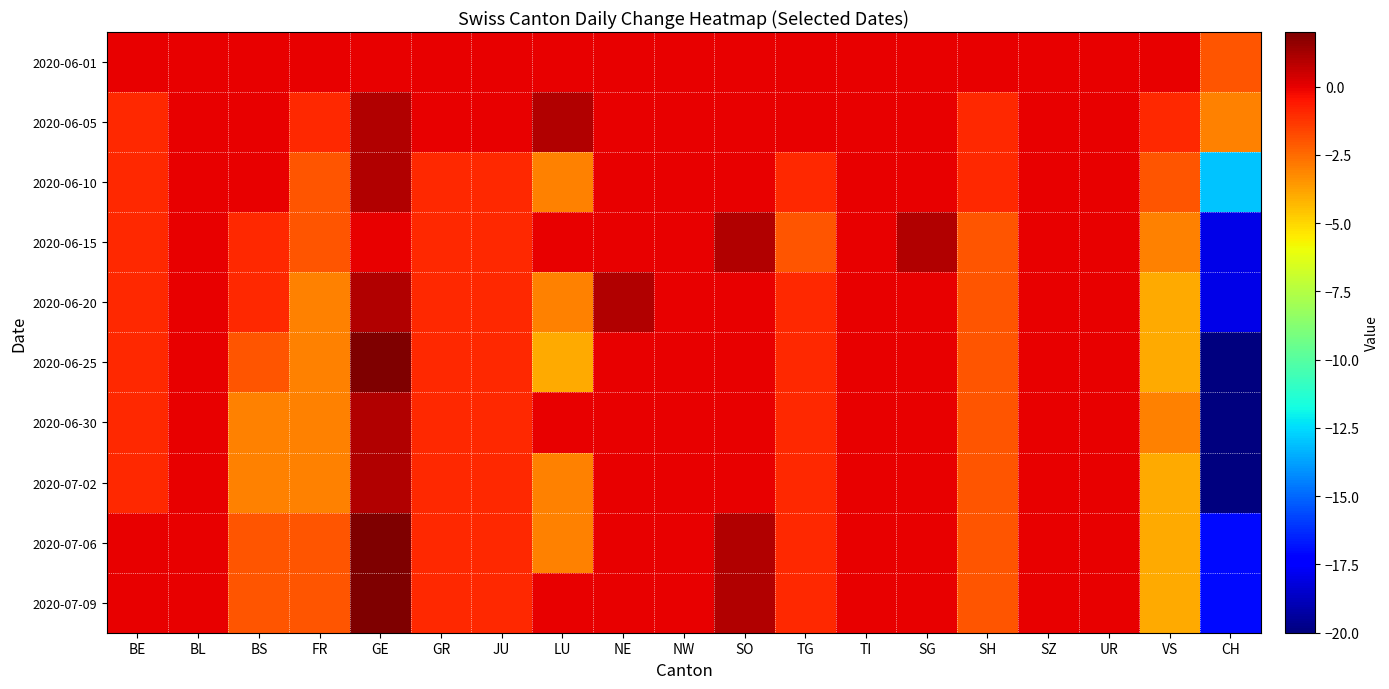

What is the spread (max minus min) of values at TG?

2